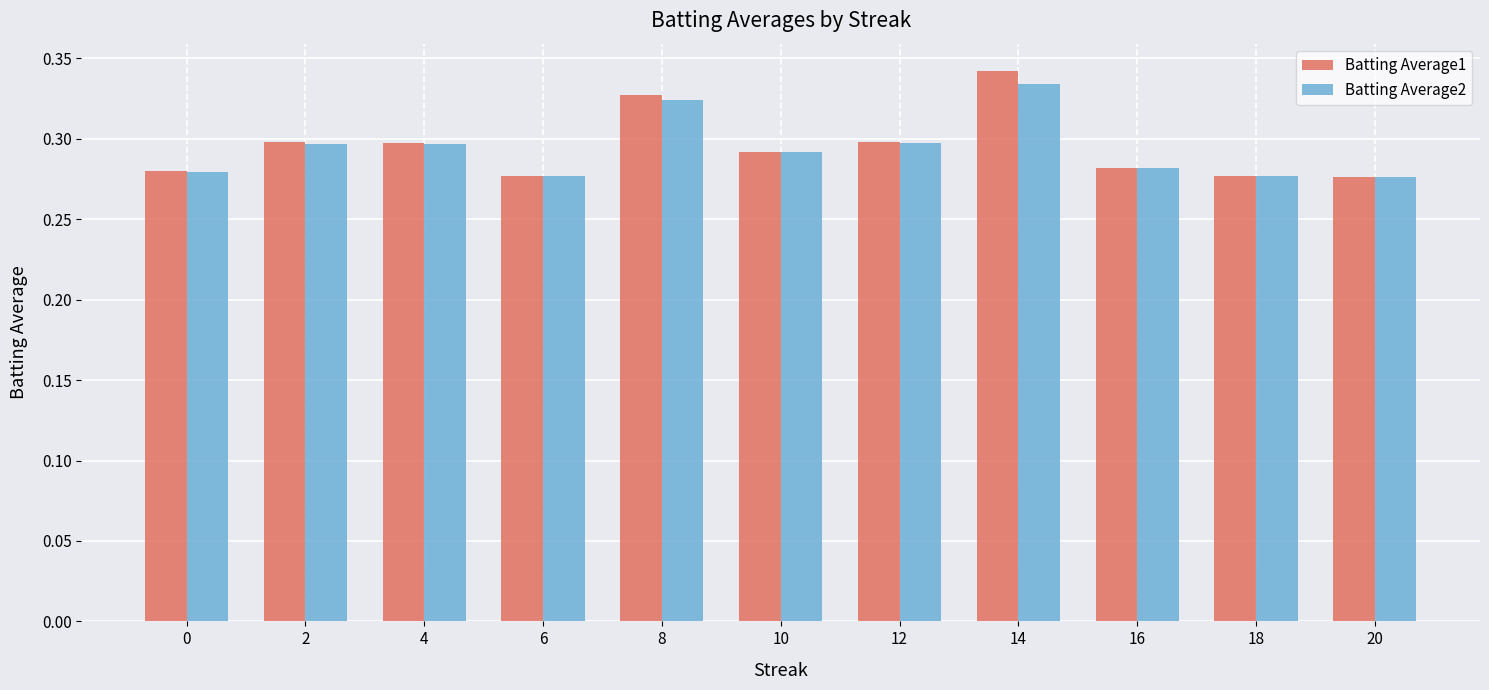

Does the chart contain any negative values?

No